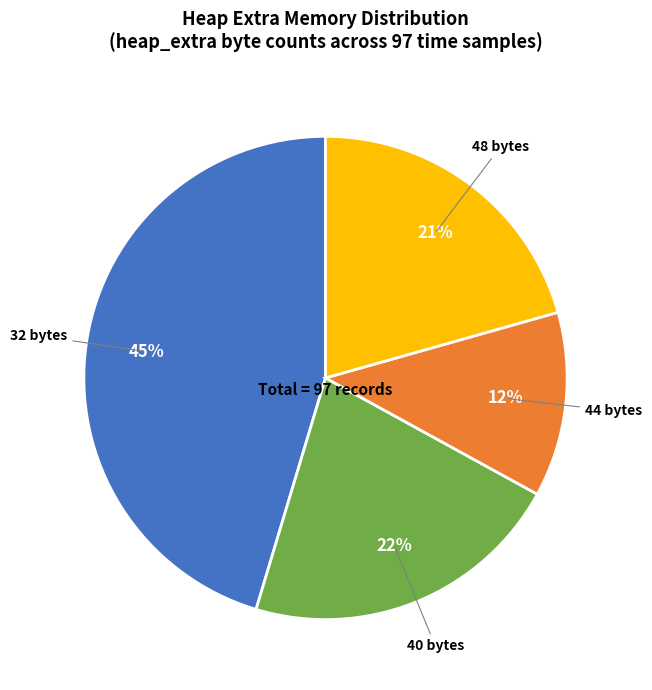

To the nearest percent, what is the difference between the largest and smallest slice percentages?

33%